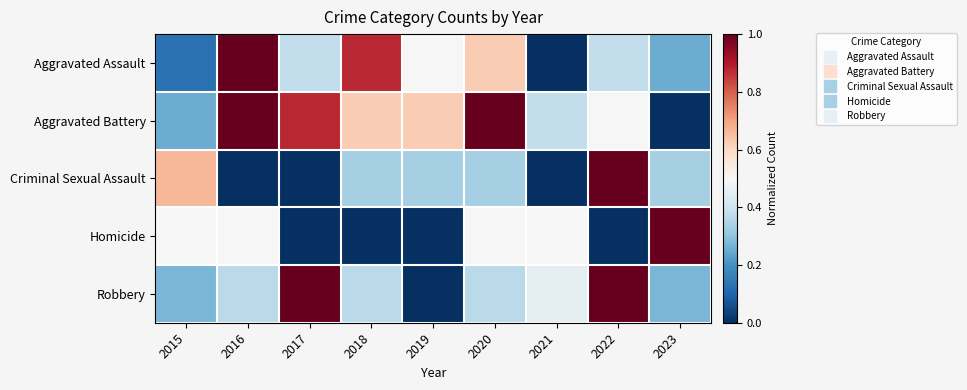

Which series has the largest total across all categories?

Aggravated Battery